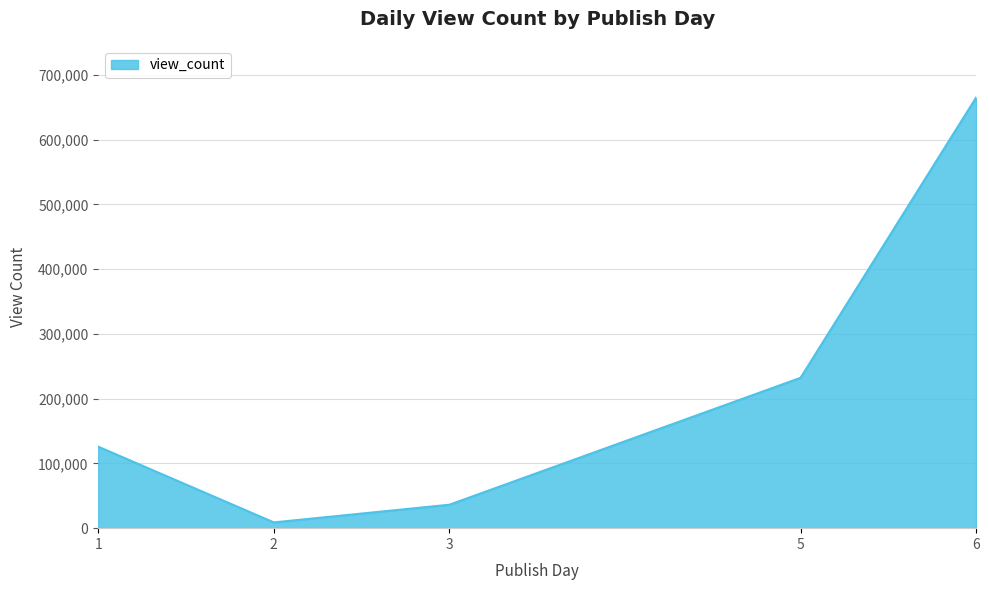

Between 3 and 5, which is larger?

5